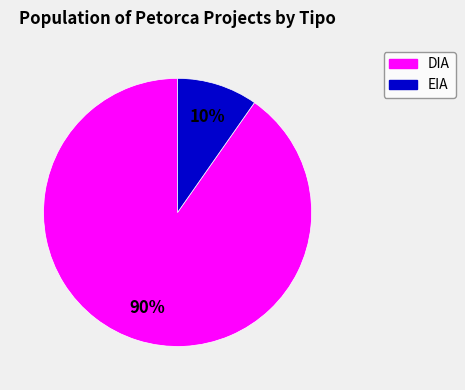

How many segments does this pie chart have?

2